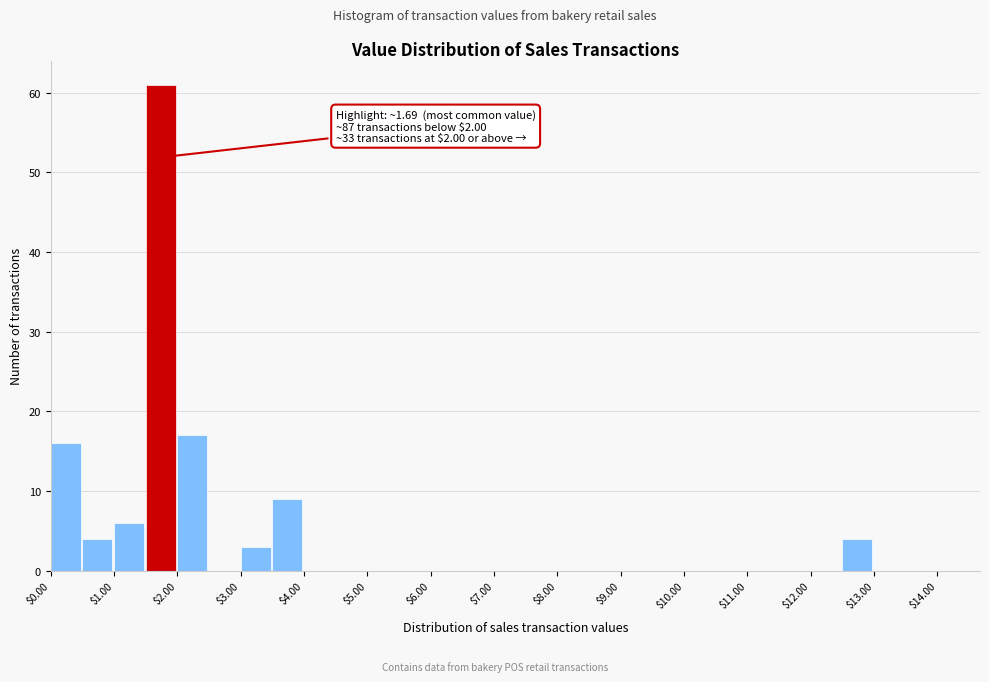

Over which range of the x-axis is the bar tallest?

1.5 to 2.0